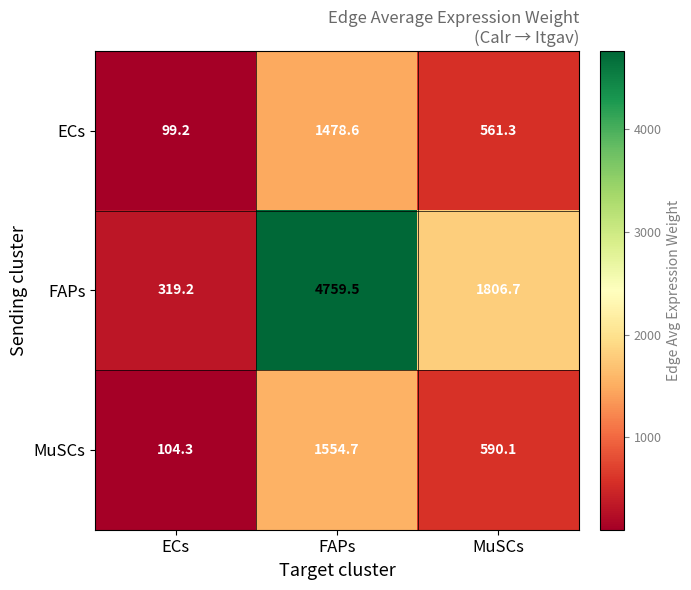

The MuSCs series shows 225.7 at MuSCs. True or false?

False